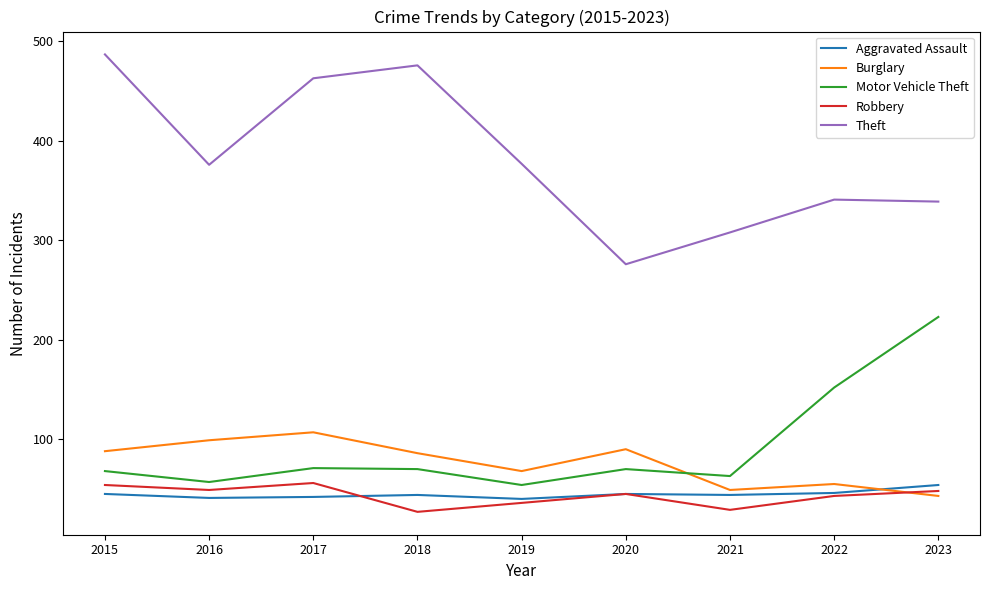

At how many categories does at least one series exceed 235?

9